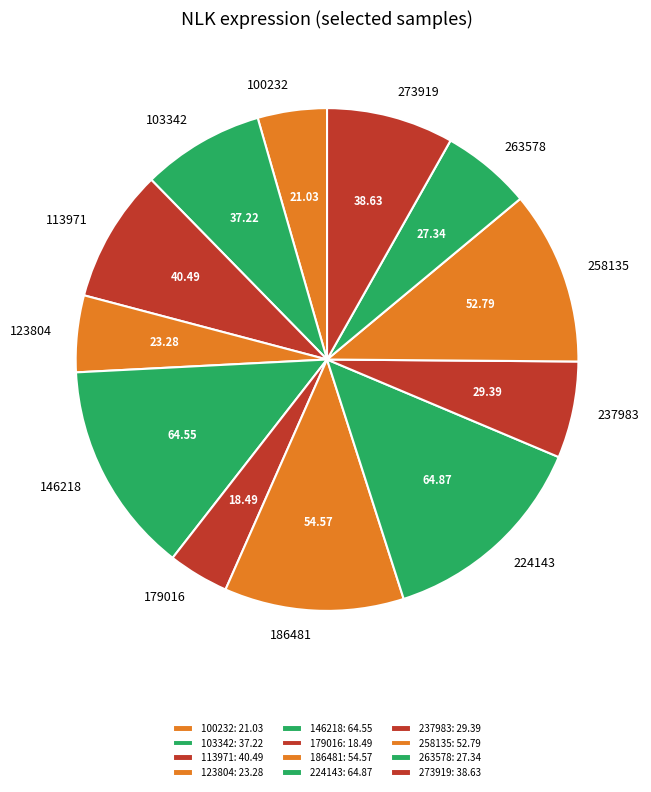

Count the number of slices in the pie.

12